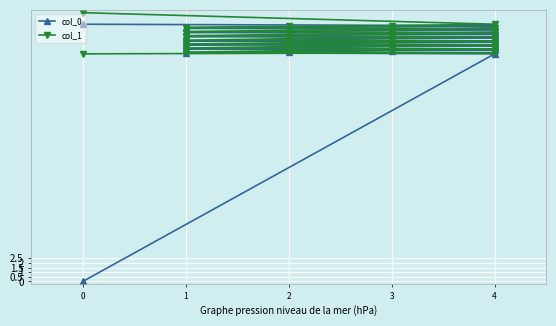

How many lines are shown in the chart?

2